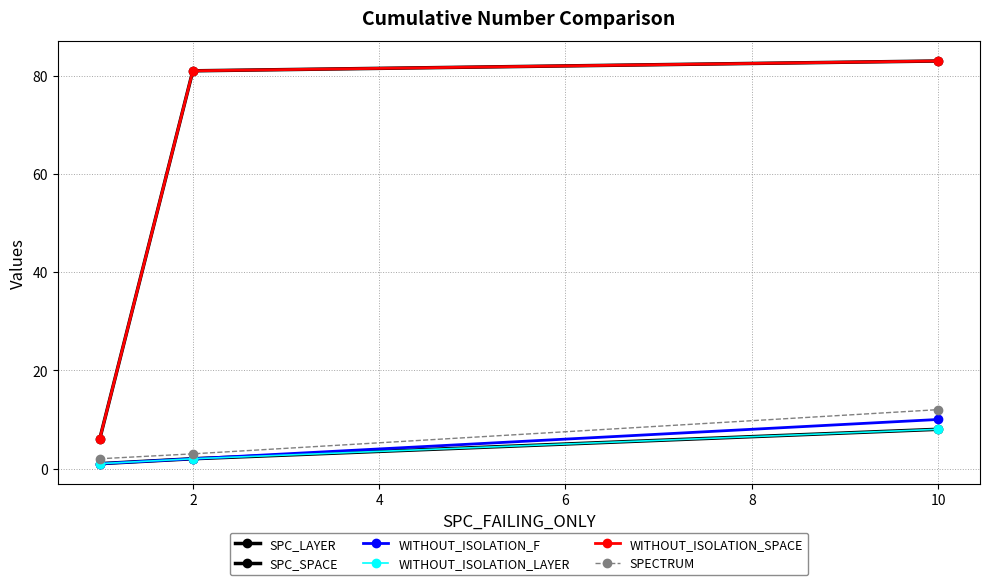

Where is WITHOUT_ISOLATION_LAYER nearest to the value 4?

2